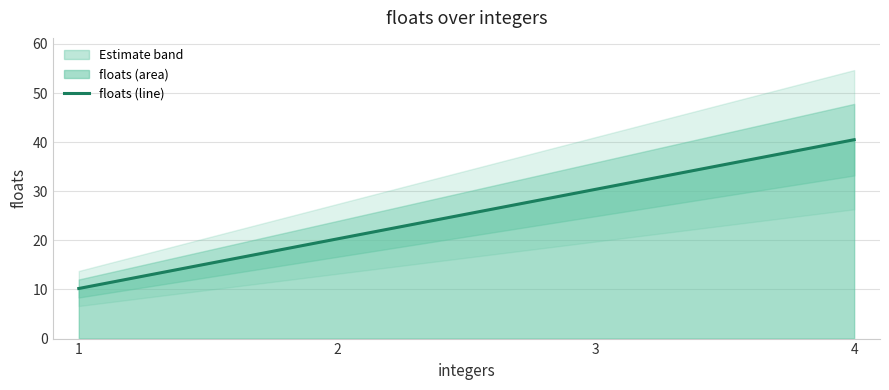

Rank the categories by value from highest to lowest.

4, 3, 2, 1